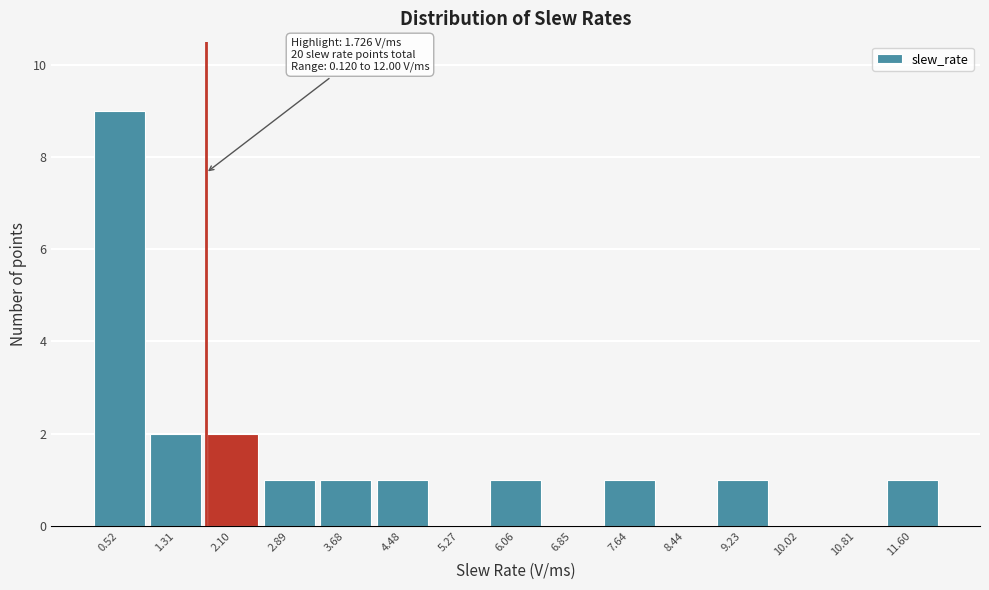

Which range on the x-axis has the tallest bar?

0.1 to 0.9